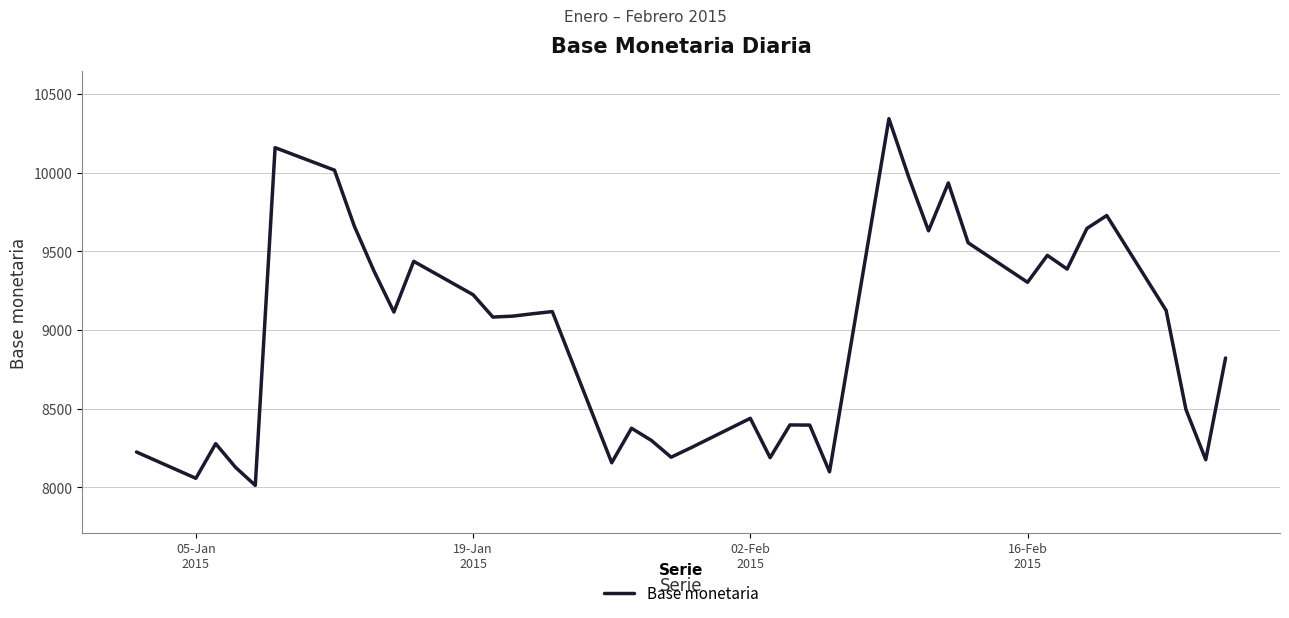

How many categories are shown in the chart?

40